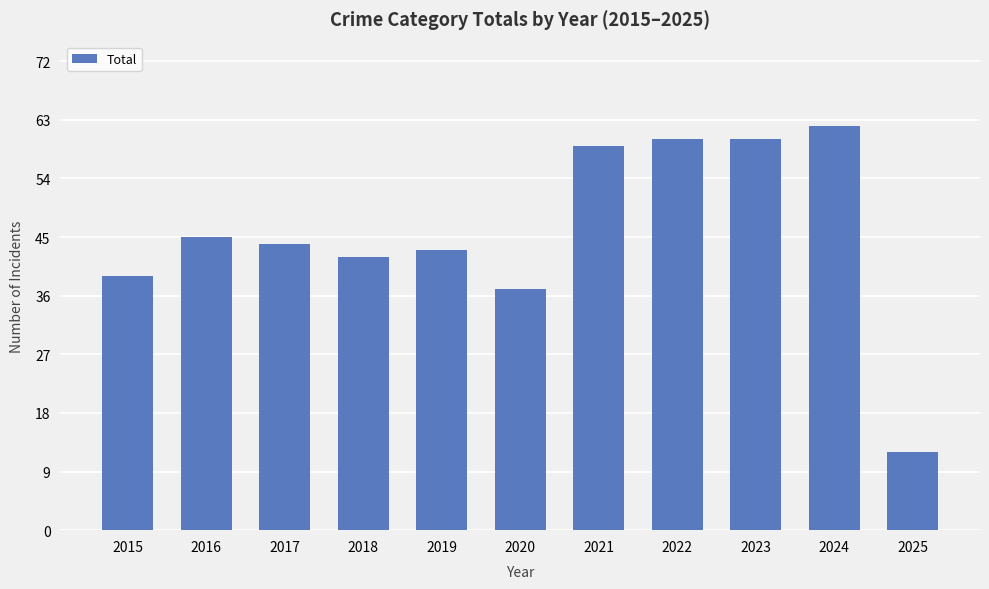

Is it true that the value at 2017 is 44?

True